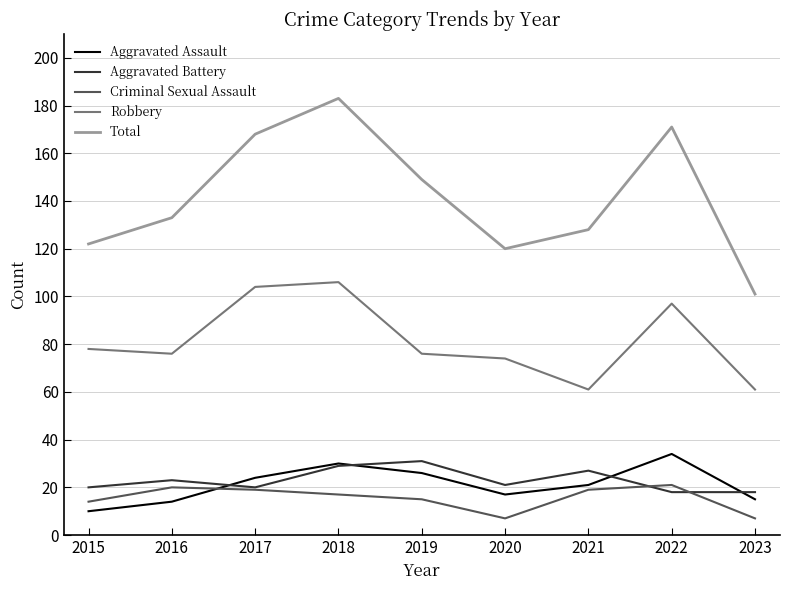

Is the value of Robbery at 2015 greater than the value of Aggravated Battery at 2018?

Yes